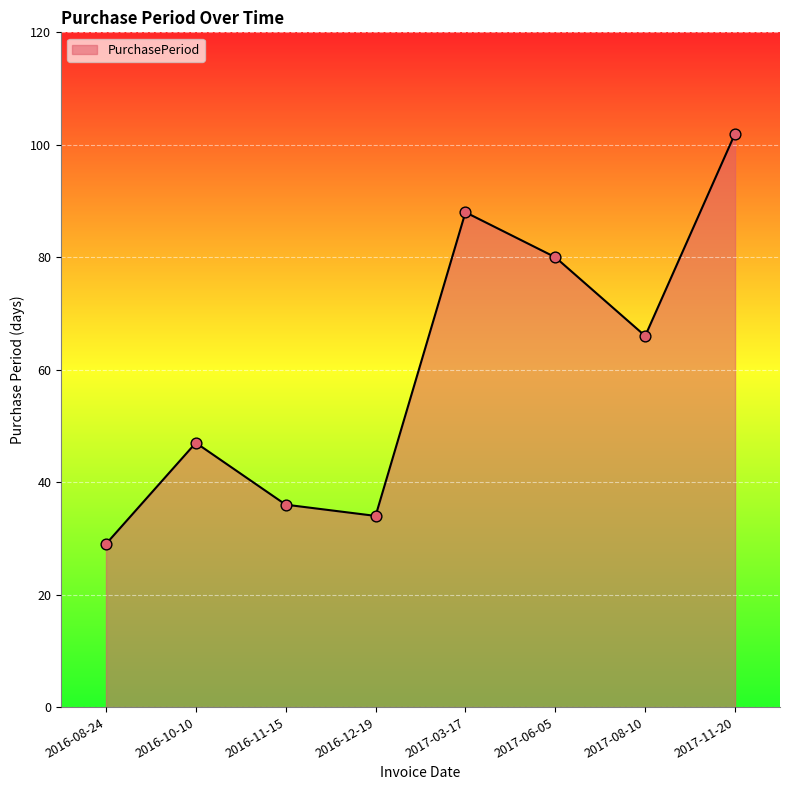

What is the change in value from 2016-12-19 to 2017-06-05?

+46